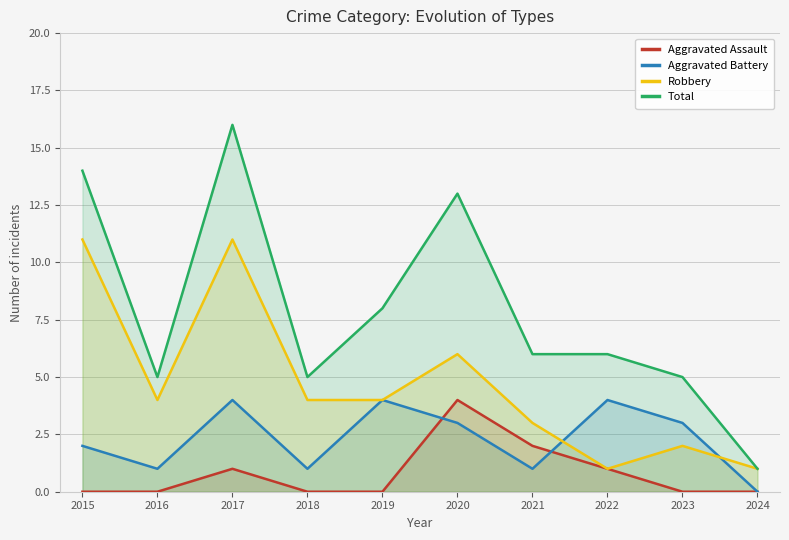

What is the total value across all series at 2018?

10